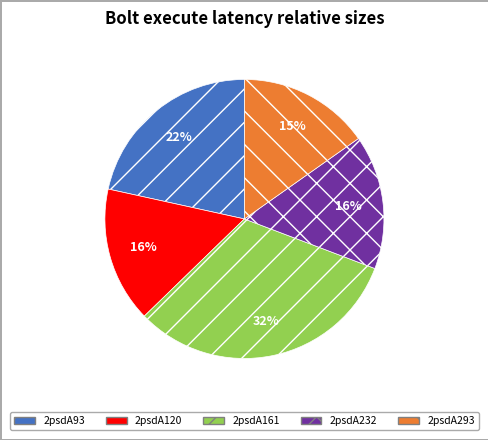

Is 2psdA120 the majority of the pie?

No